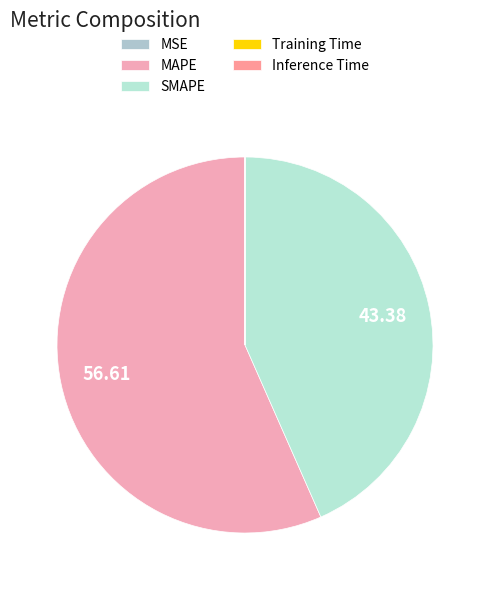

To the nearest percent, what is the average slice percentage?

20%